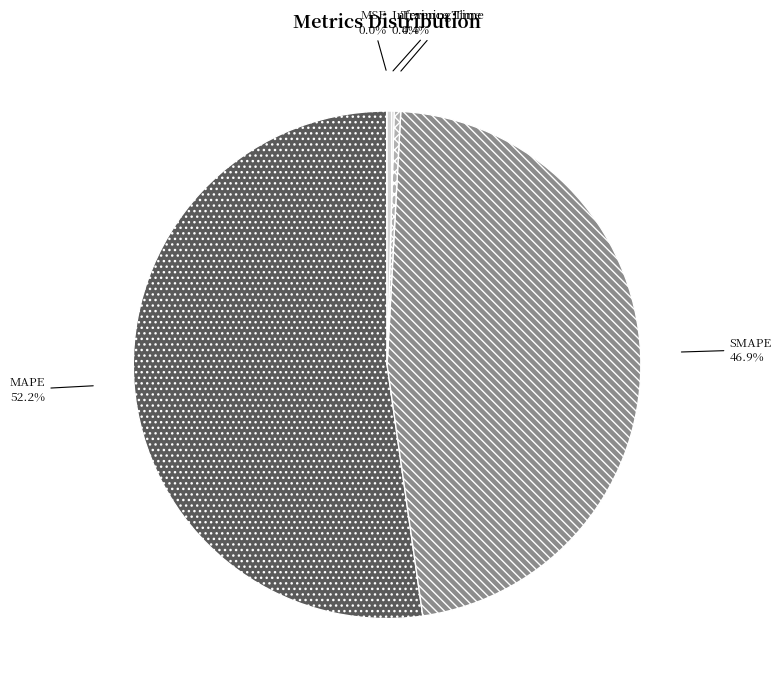

Does any single category account for the majority?

Yes